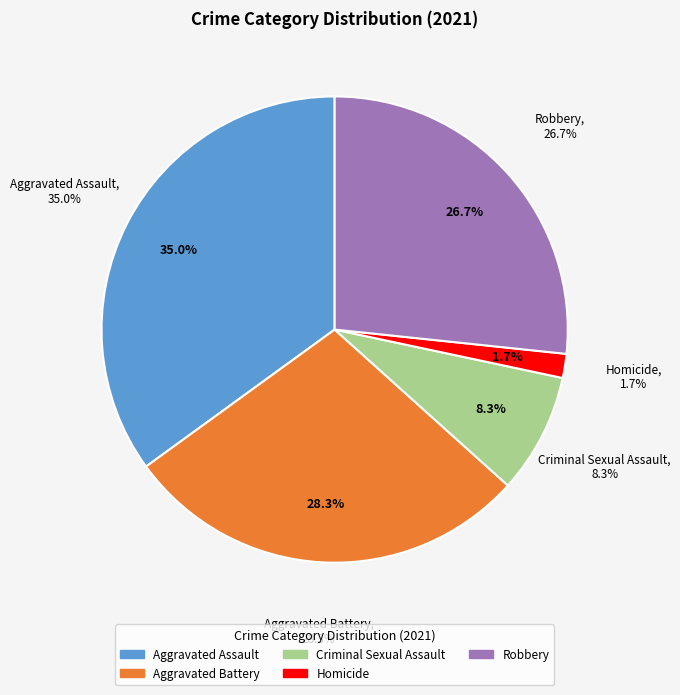

What percentage is the Homicide slice, to the nearest percent?

2%